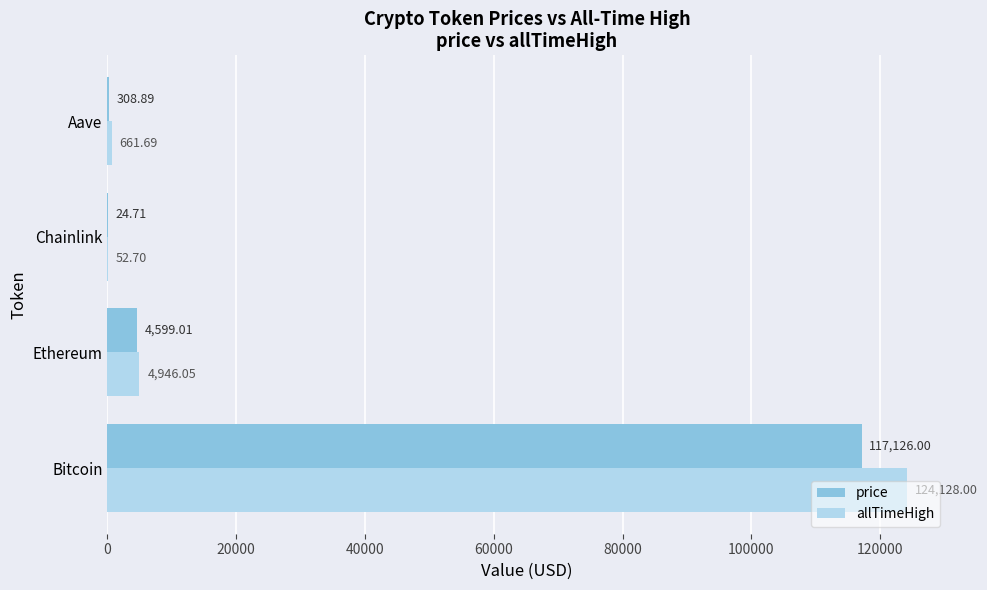

What is the sum of the allTimeHigh values at Bitcoin and Chainlink?

124180.7